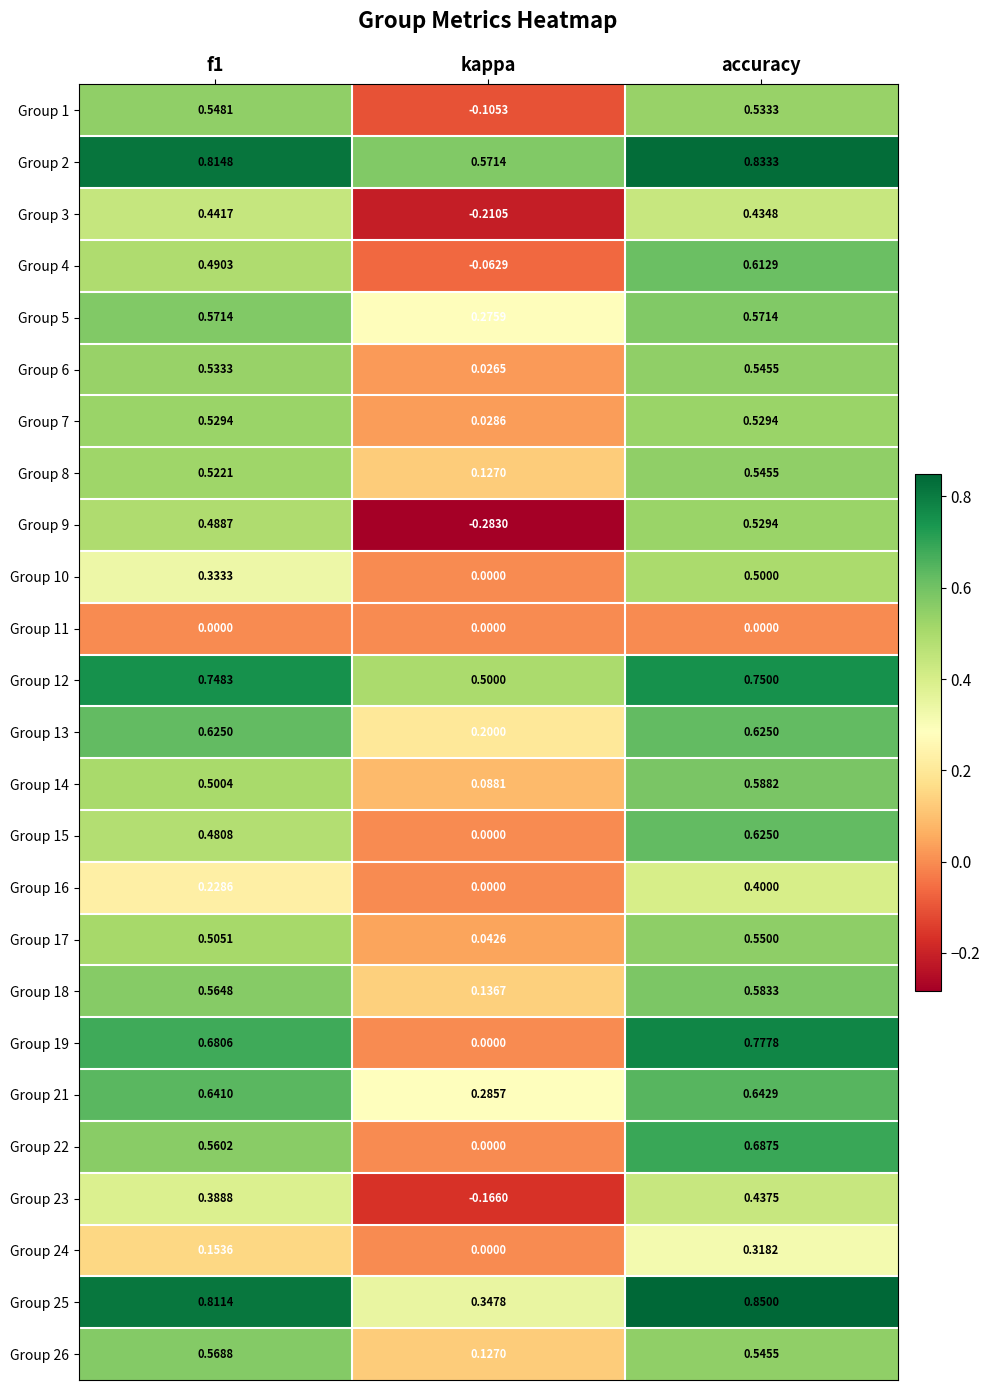

Which category has the highest value across all series?

accuracy